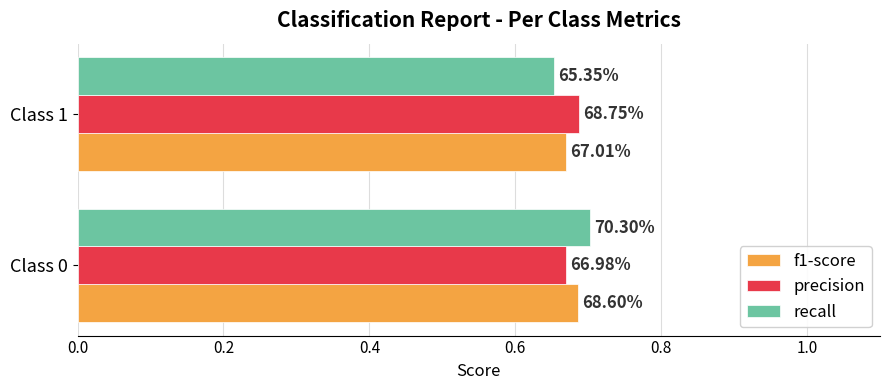

At how many categories does at least one series exceed 0?

2